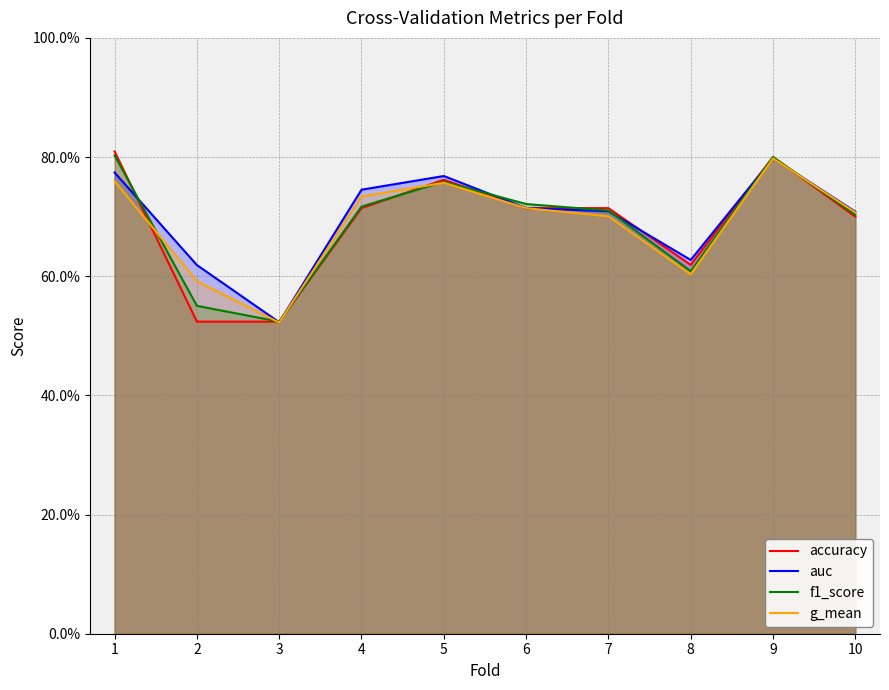

True or false: g_mean has more than 2 interior local peaks.

False